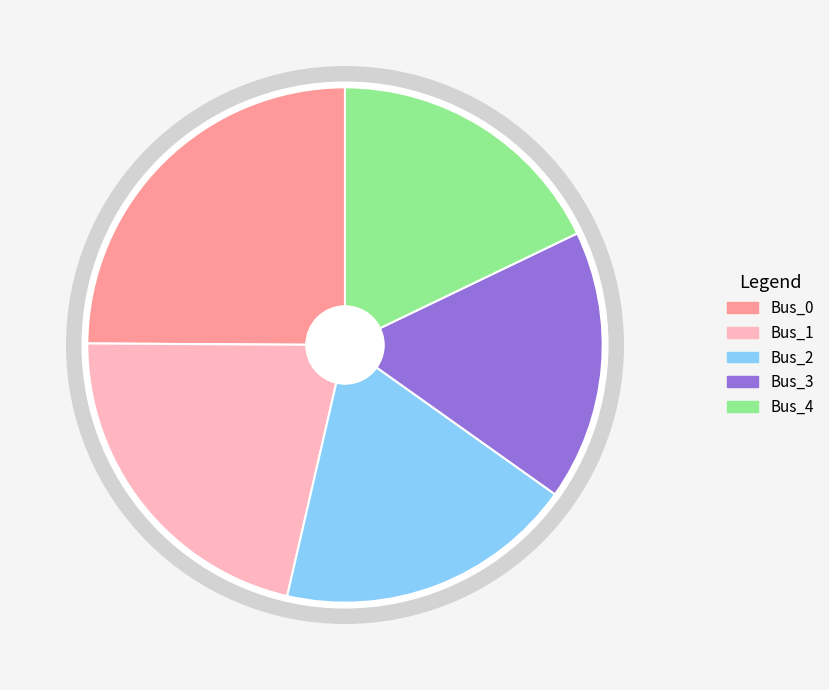

To the nearest percent, what is the difference between the Bus_2 and Bus_4 slice percentages?

1%